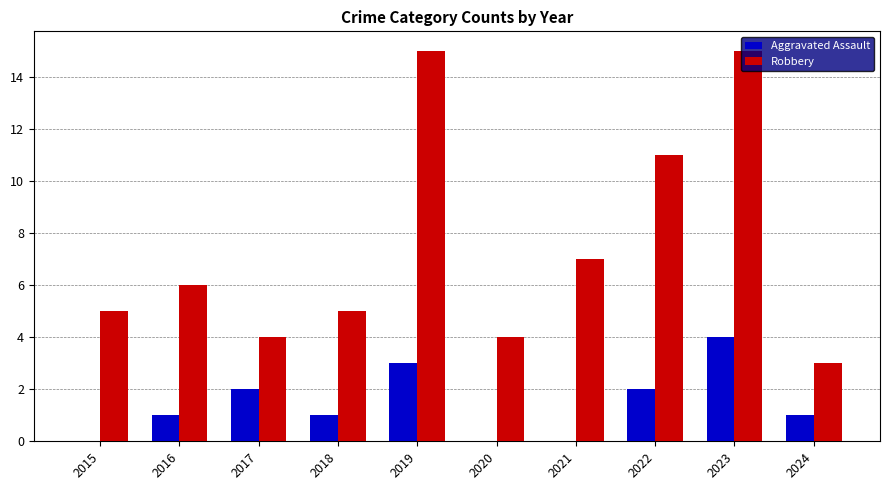

How many groups of bars are there?

10